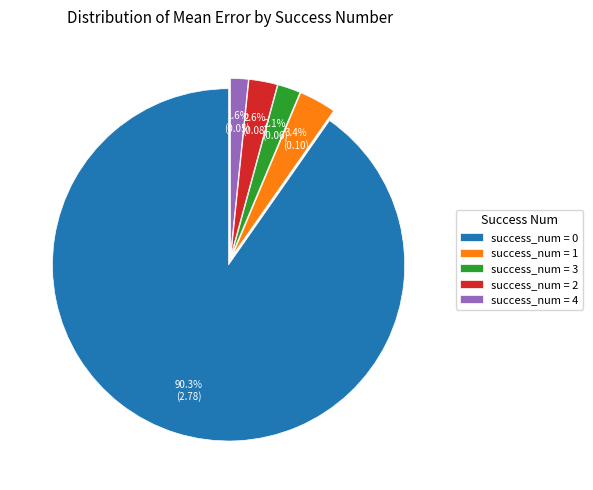

Does any single category account for the majority?

Yes